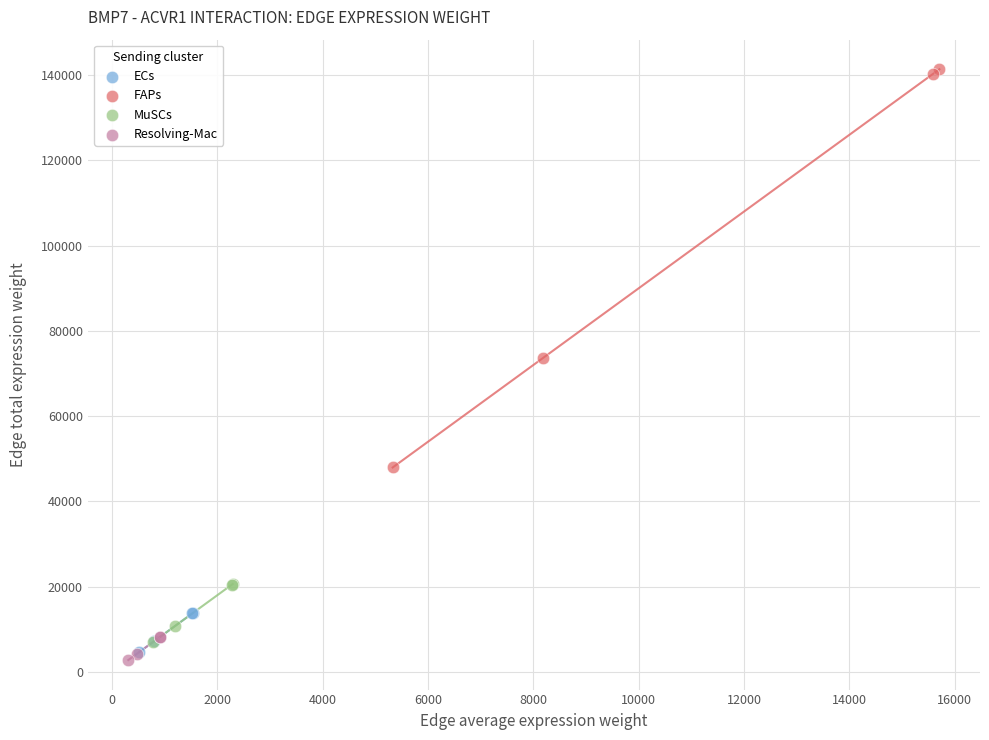

Which series reaches the maximum Y coordinate?

FAPs